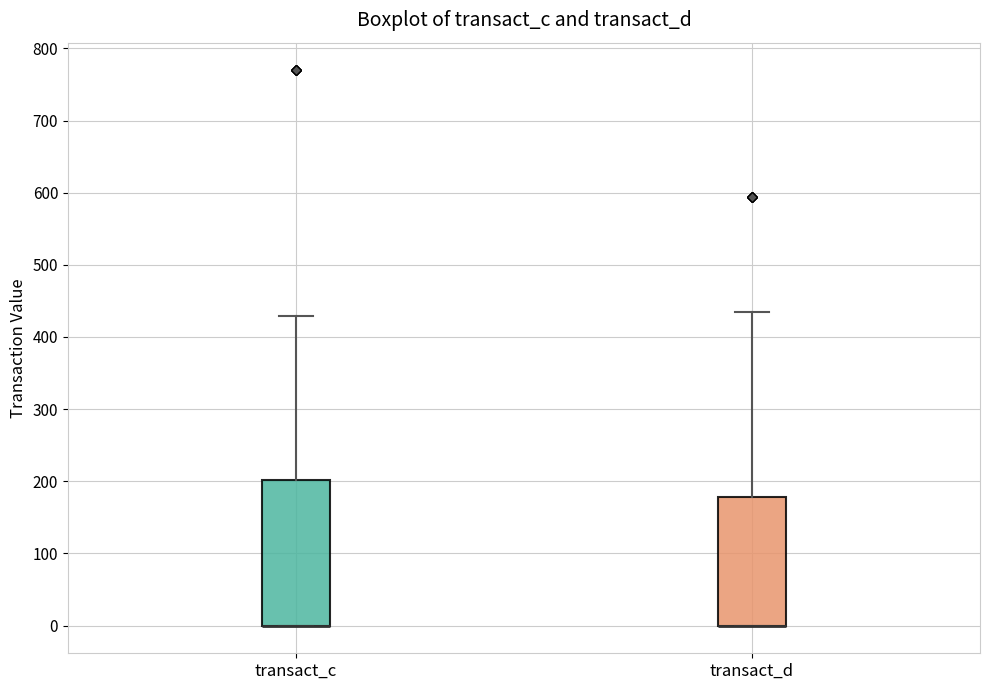

Reading left to right, read every box against the y-axis: the position of its median line, the range the box covers, and the ends of its whiskers. The values are not printed on the chart, so give them approximately, as read against the axis.

transact_c: median 0 (drawn on the box's lower edge), box 0 to 200, whiskers 0 to 430
transact_d: median 0 (drawn on the box's lower edge), box 0 to 180, whiskers 0 to 430